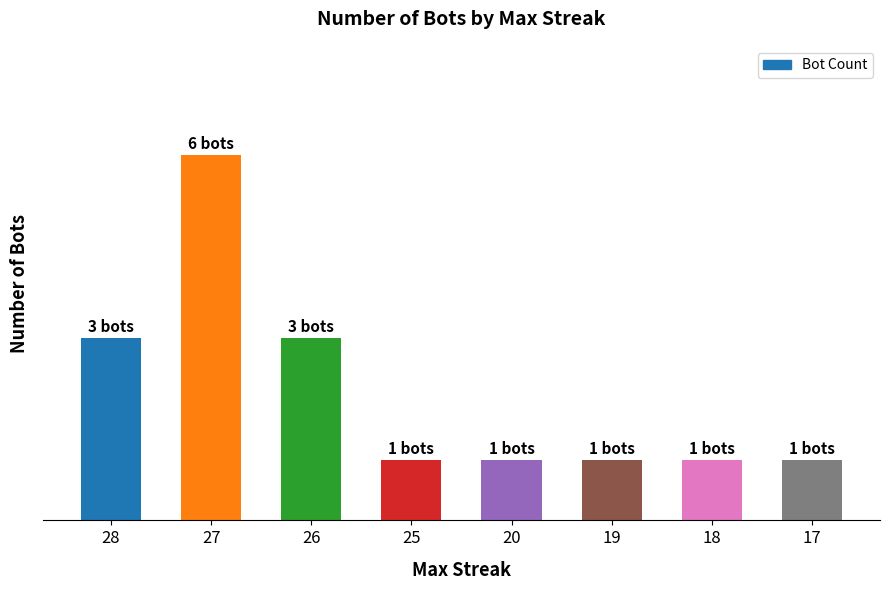

Reading left to right, what are all the values shown in this chart?

3	6	3	1	1	1	1	1